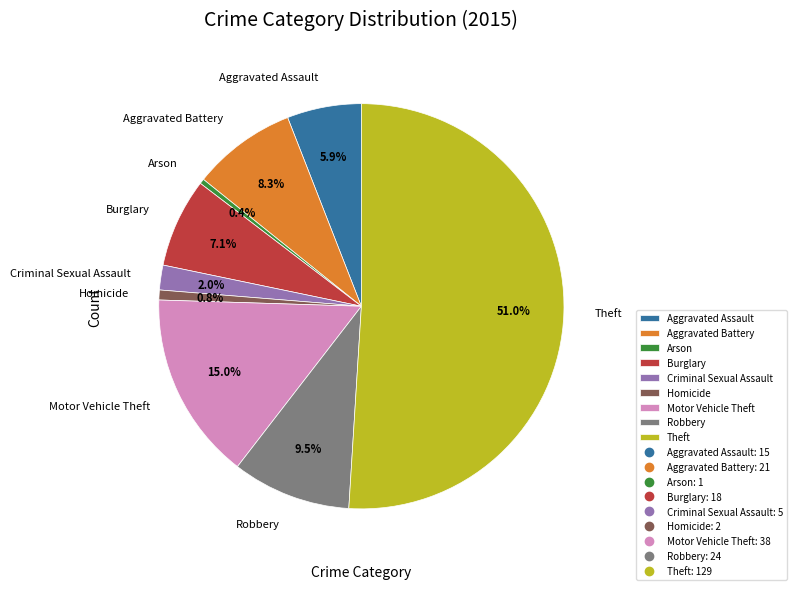

What portion of the pie excludes Arson?

99.6%